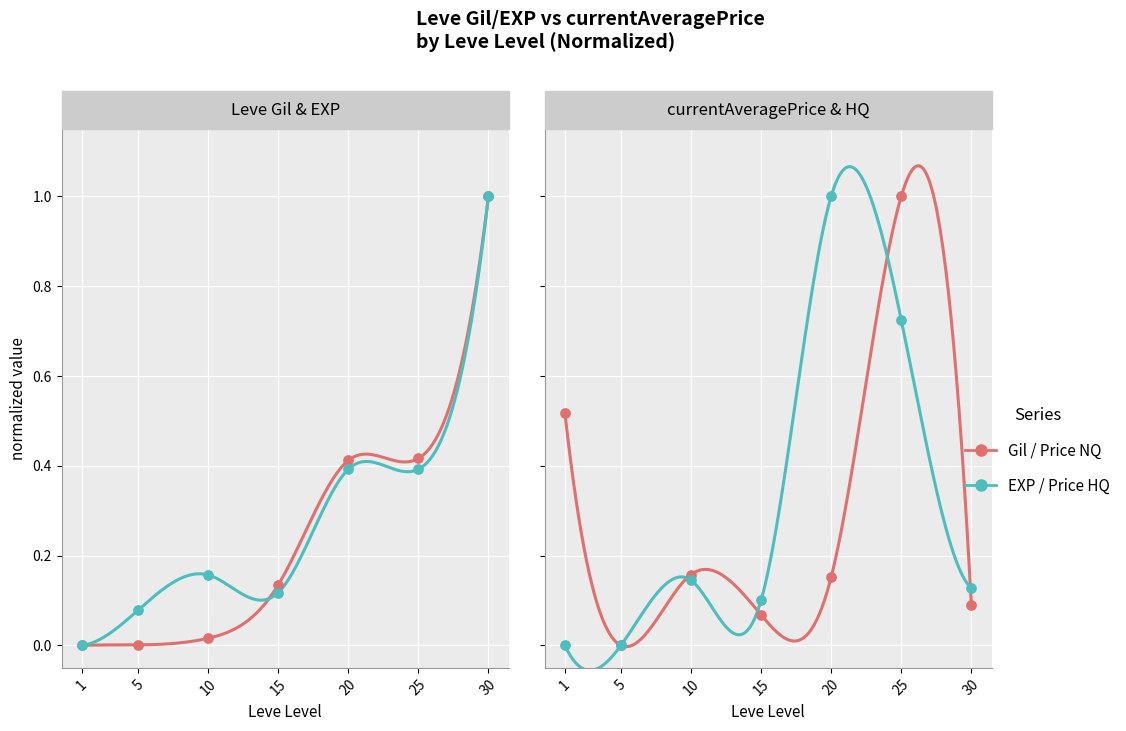

Is the value of currentAveragePrice at 15 greater than the value of currentAveragePriceHQ at 10?

No